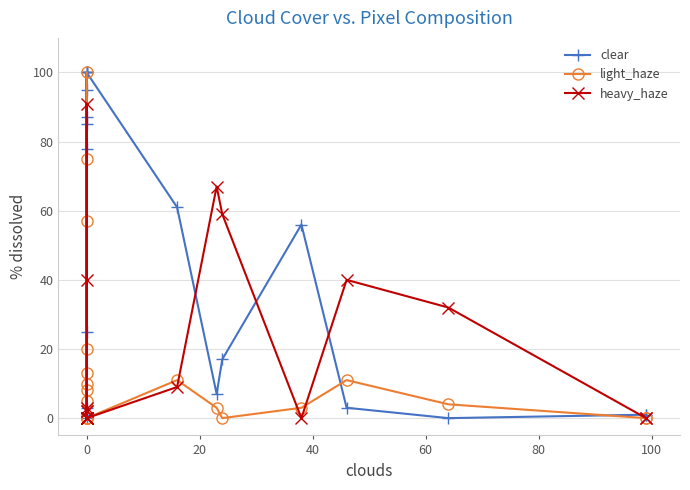

In light_haze, how many points are higher than both neighbors (excluding endpoints)?

5